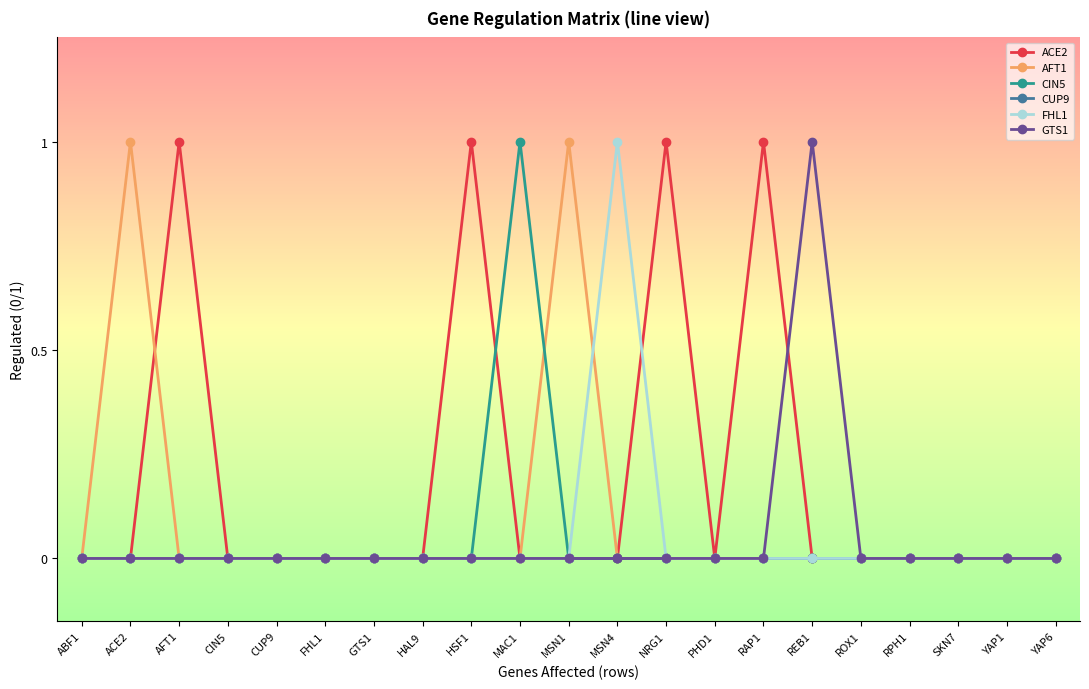

Reading right to left, what are all the values shown in this chart?

ACE2: 0	0	0	0	0	0	1	0	1	0	0	0	1	0	0	0	0	0	1	0	0
AFT1: 0	0	0	0	0	0	0	0	0	0	1	0	0	0	0	0	0	0	0	1	0
CIN5: 0	0	0	0	0	0	0	0	0	0	0	1	0	0	0	0	0	0	0	0	0
CUP9: 0	0	0	0	0	0	0	0	0	0	0	0	0	0	0	0	0	0	0	0	0
FHL1: 0	0	0	0	0	0	0	0	0	1	0	0	0	0	0	0	0	0	0	0	0
GTS1: 0	0	0	0	0	1	0	0	0	0	0	0	0	0	0	0	0	0	0	0	0